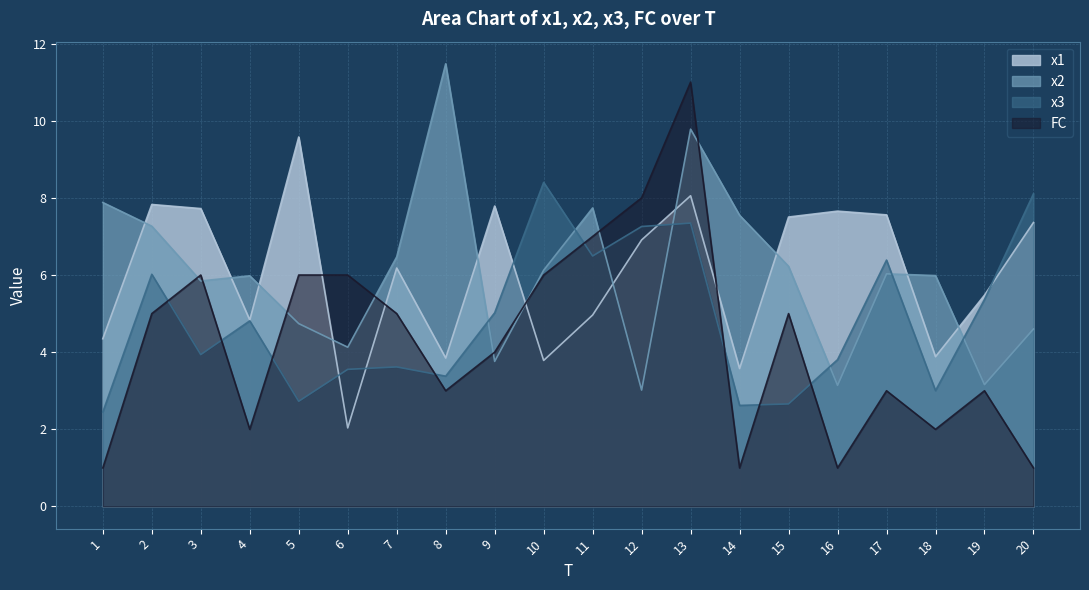

How many lines are shown in the chart?

4